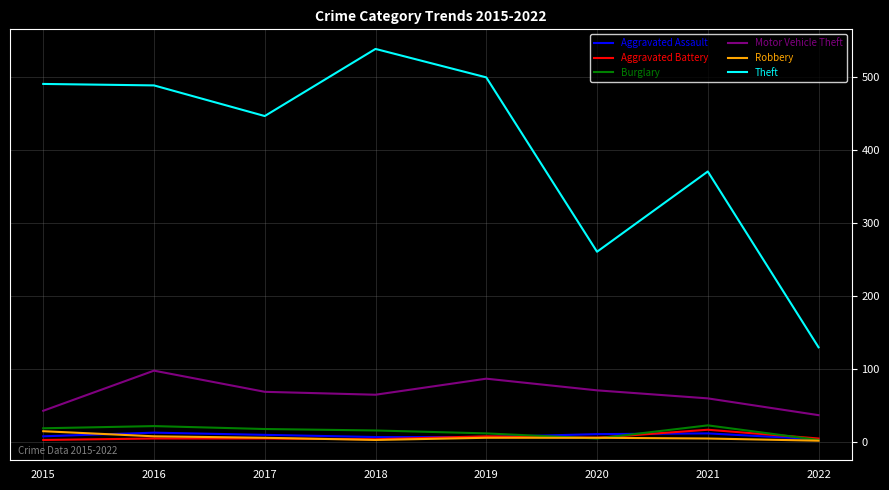

Which series has the largest total across all categories?

Theft